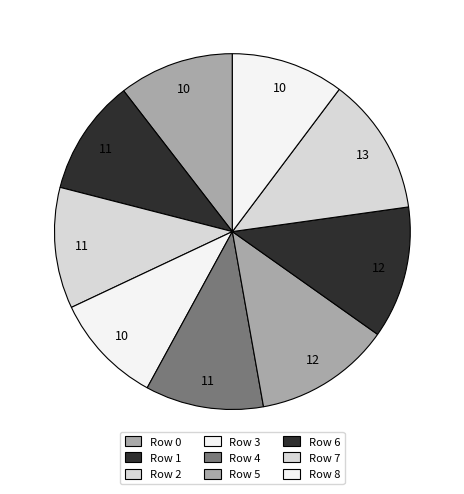

What percentage is the Row 2 slice, to the nearest percent?

11%